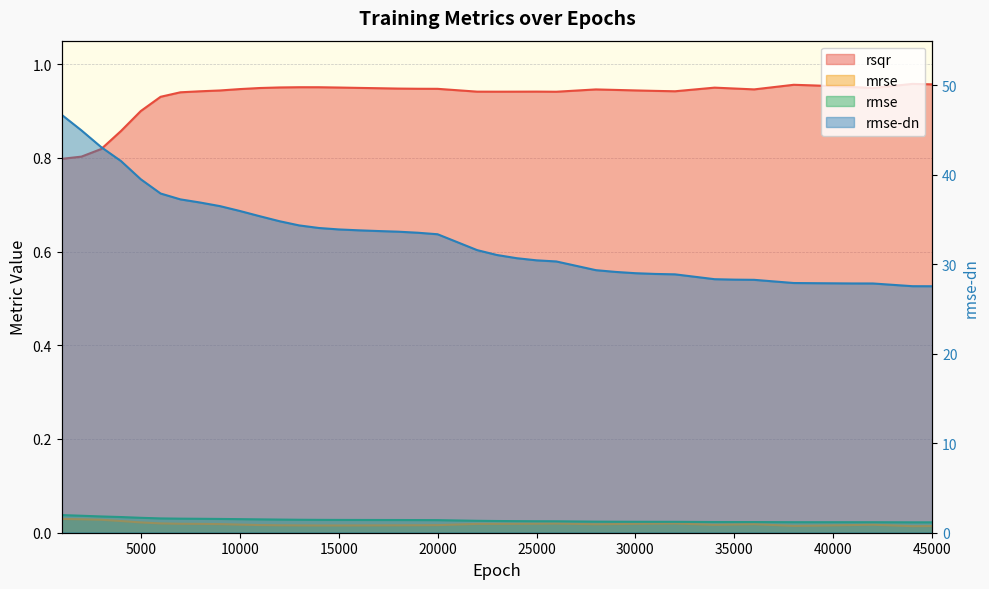

True or false: rmse-dn and mrse cross at least once.

False